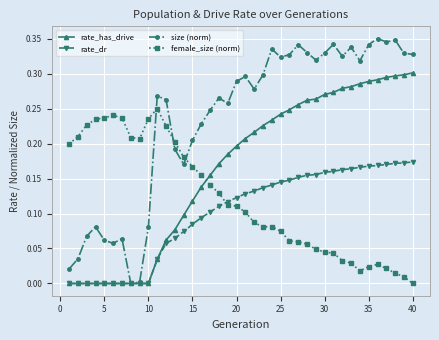

Rank the series by their maximum value, from lowest to highest.

rate_dr, female_size (norm), rate_has_drive, size (norm)